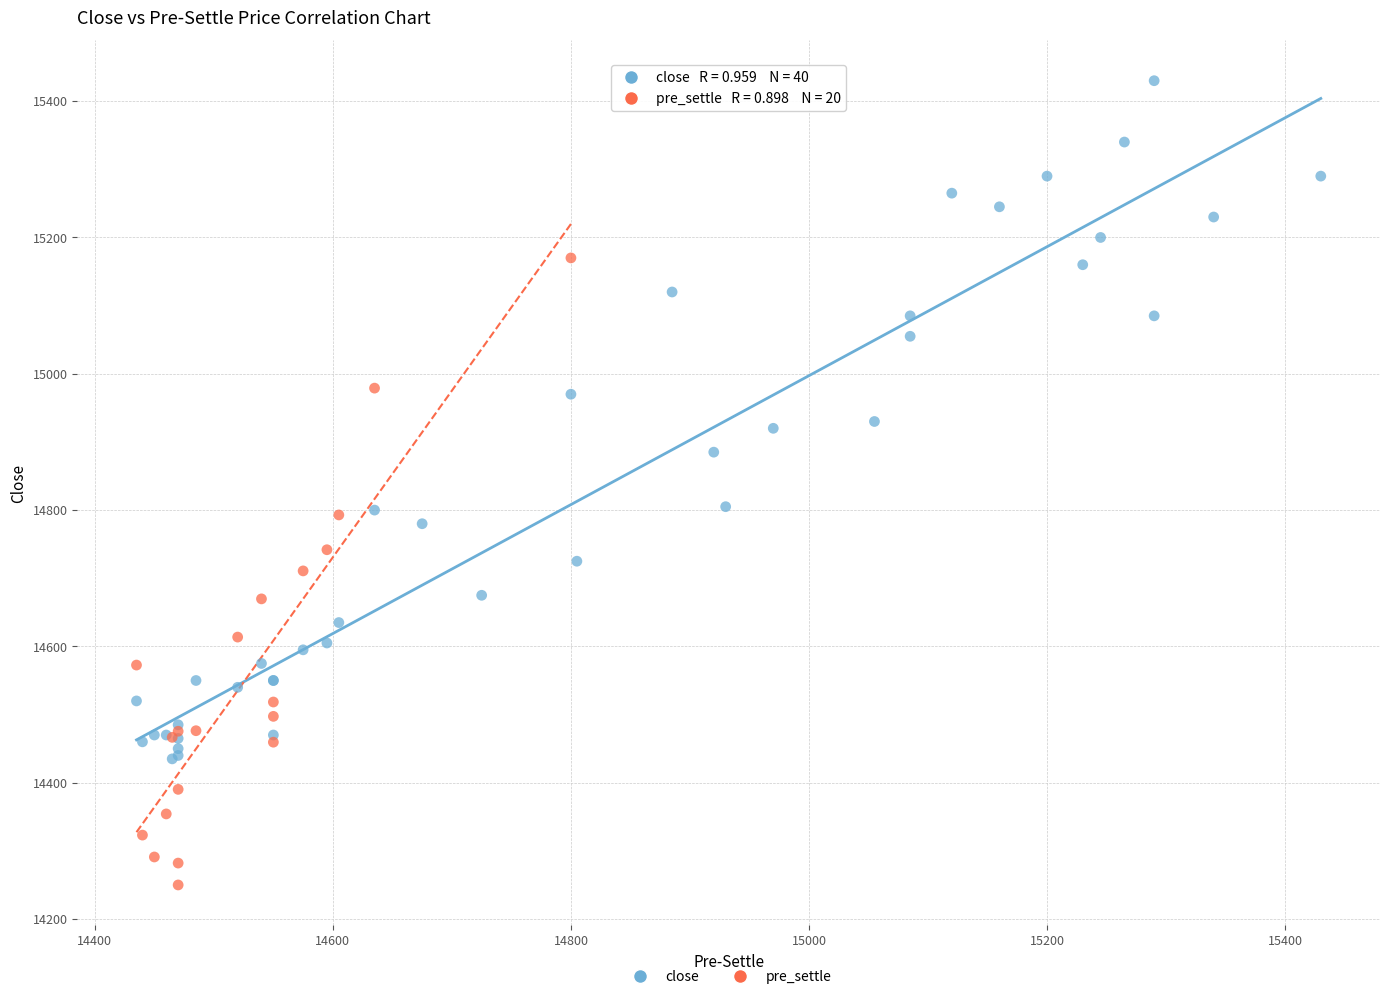

Which series contains the highest Y value?

close